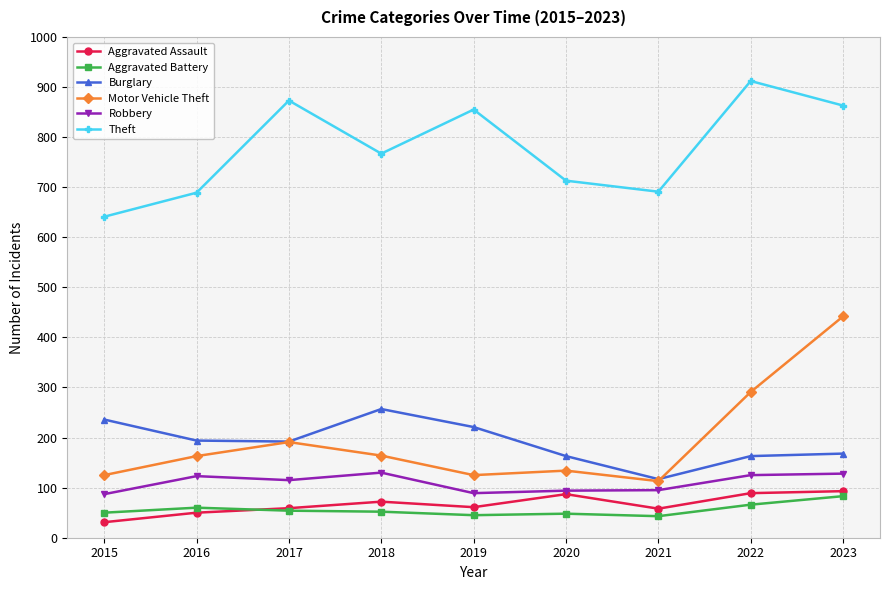

Read the Burglary value at 2017, to the nearest 5.

190